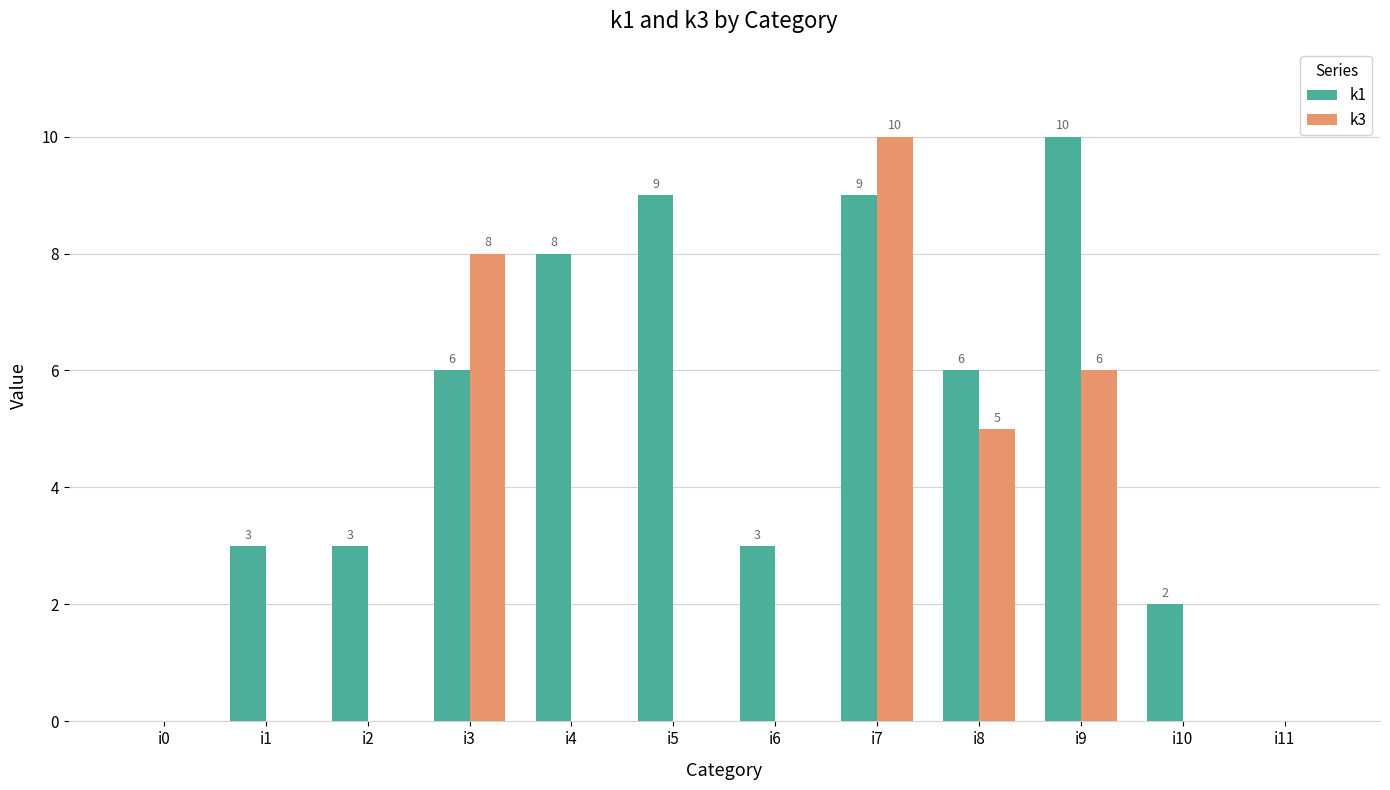

Are the bars horizontal?

No